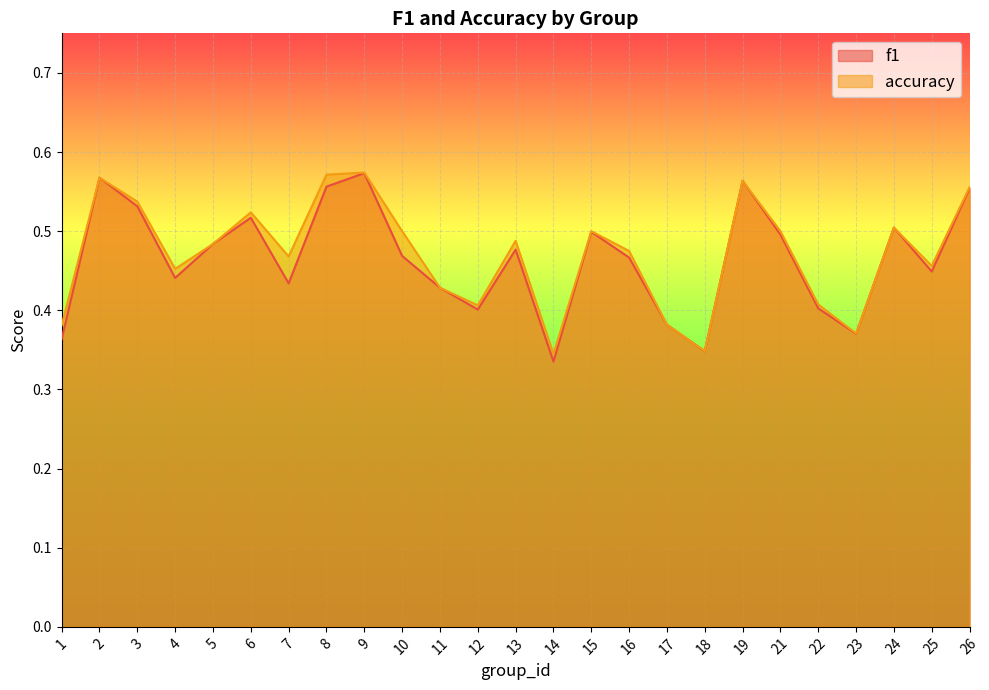

True or false: accuracy and f1 intersect in this chart.

False